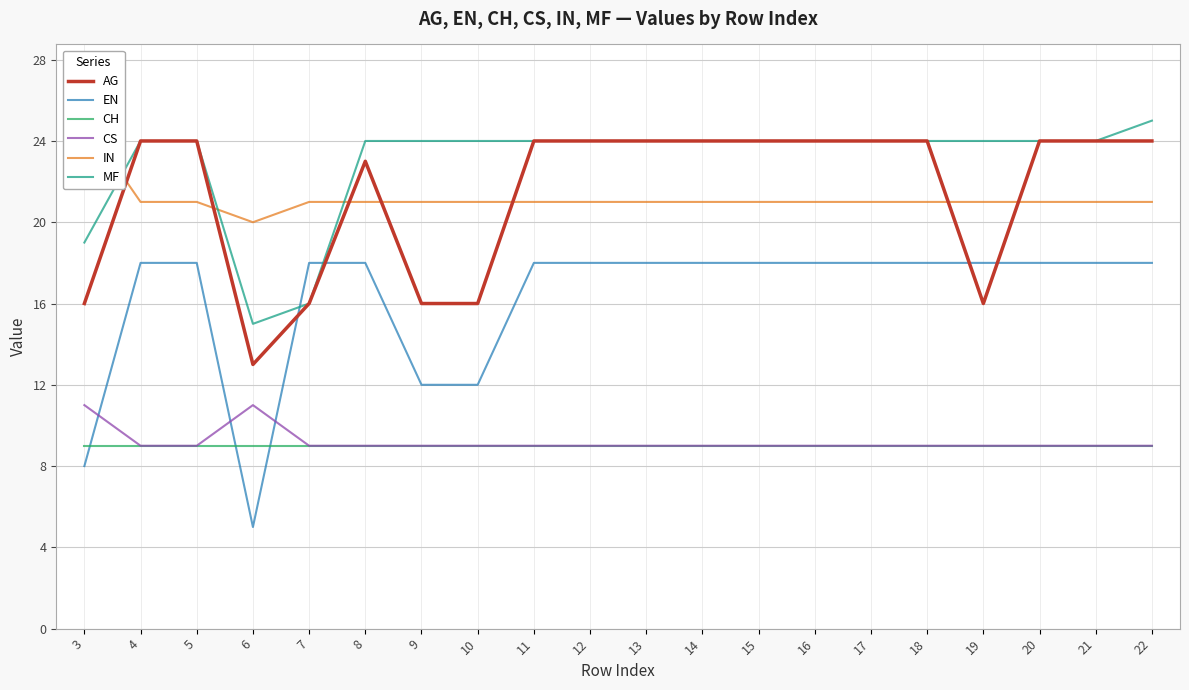

What is the highest value of the MF series?

25